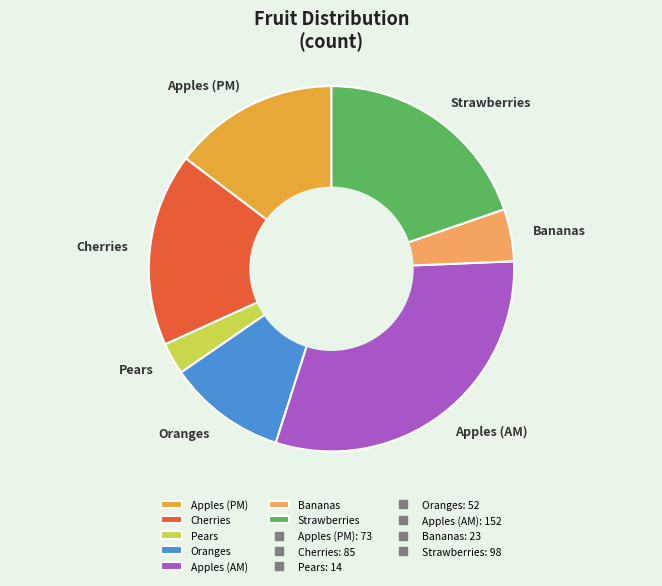

Rank the categories by value from lowest to highest.

Pears, Bananas, Oranges, Apples (PM), Cherries, Strawberries, Apples (AM)